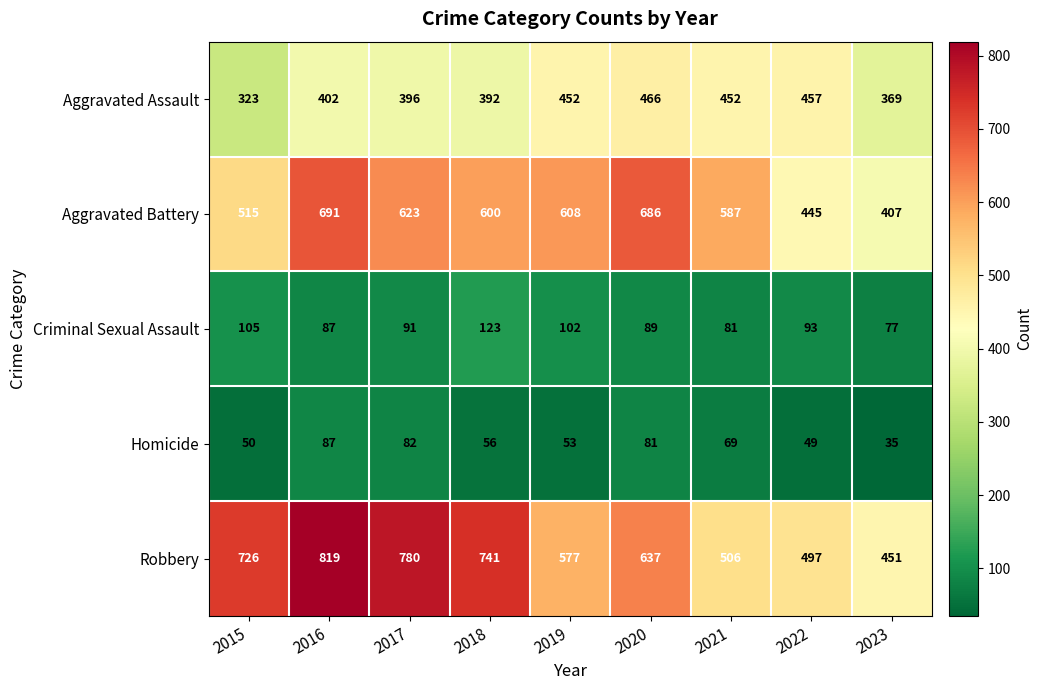

What is the difference between the Aggravated Assault values at 2015 and 2017?

73